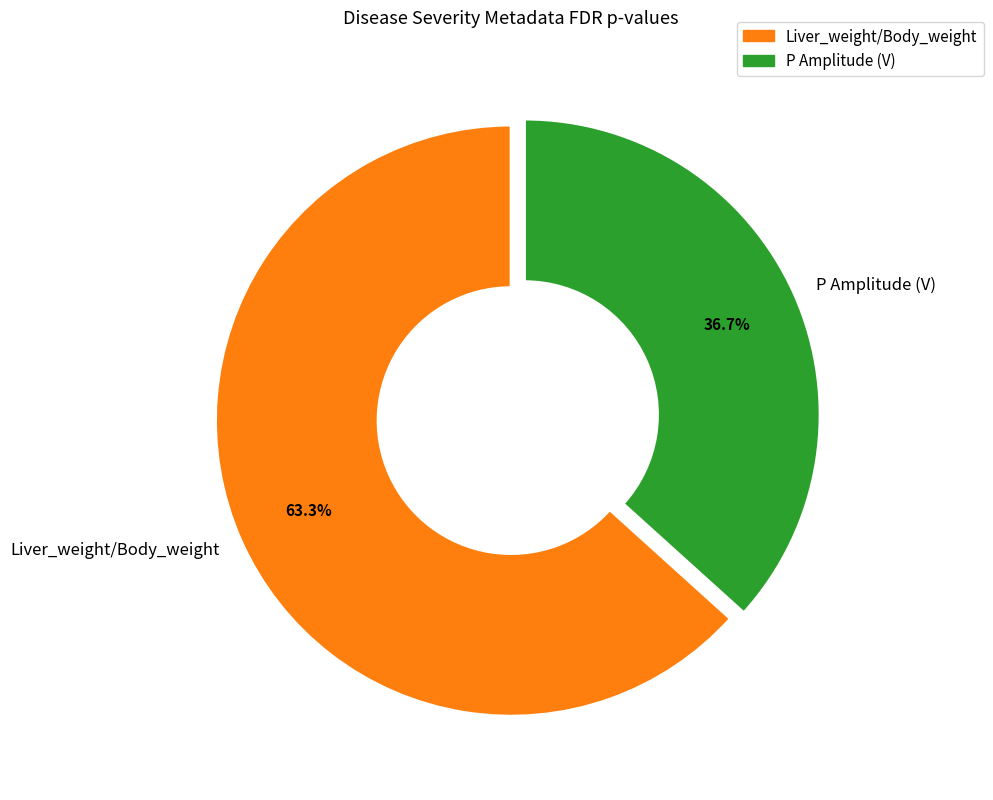

Is P Amplitude (V) the majority of the pie?

No